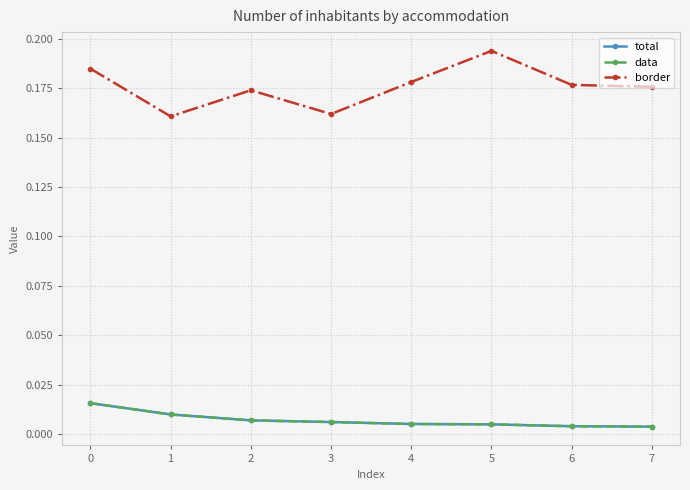

Does the chart have visible grid lines?

Yes